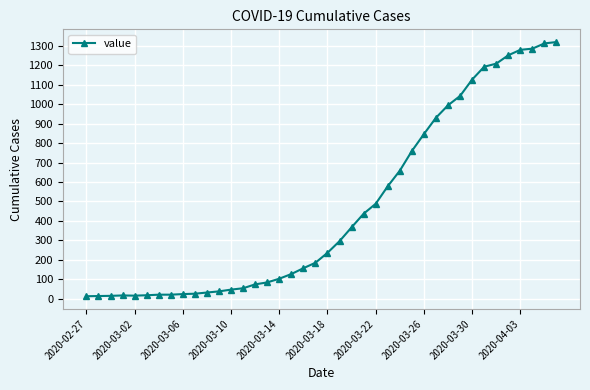

What is the difference between the second highest and second lowest values?

1298